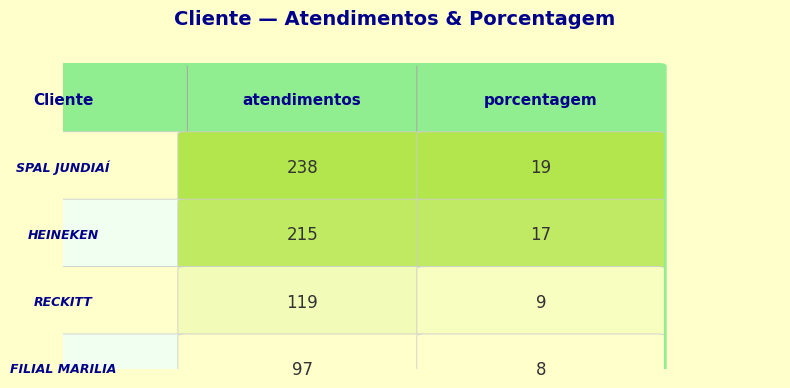

The SPAL JUNDIAÍ series shows 58 at 0. True or false?

False